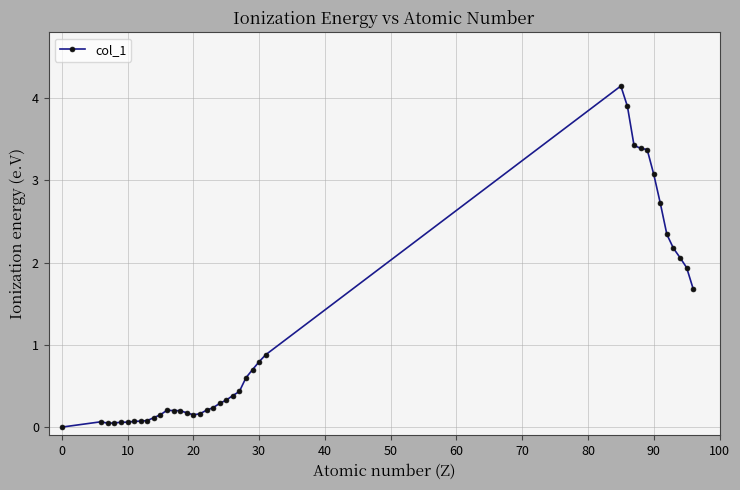

What is the greatest value displayed?

4.1